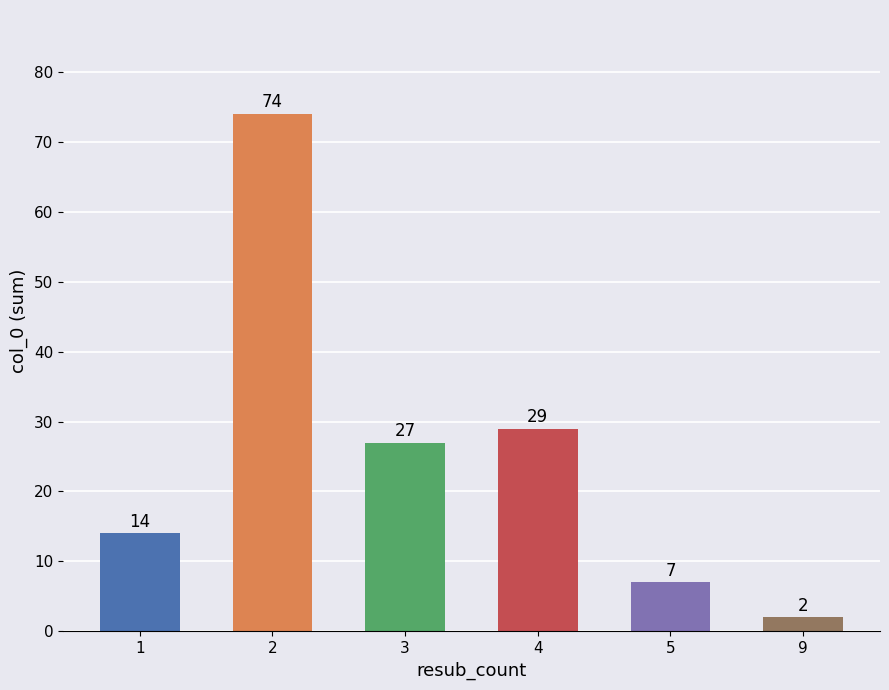

What is the difference between the maximum and second lowest values?

67